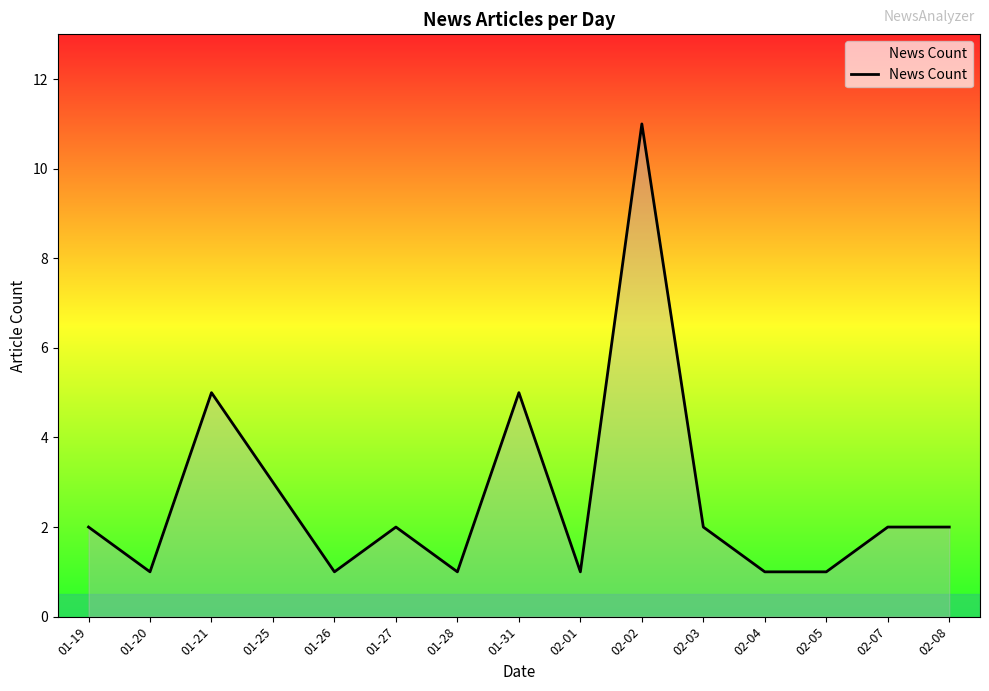

Is it true that the value at 02-08 is 3?

False